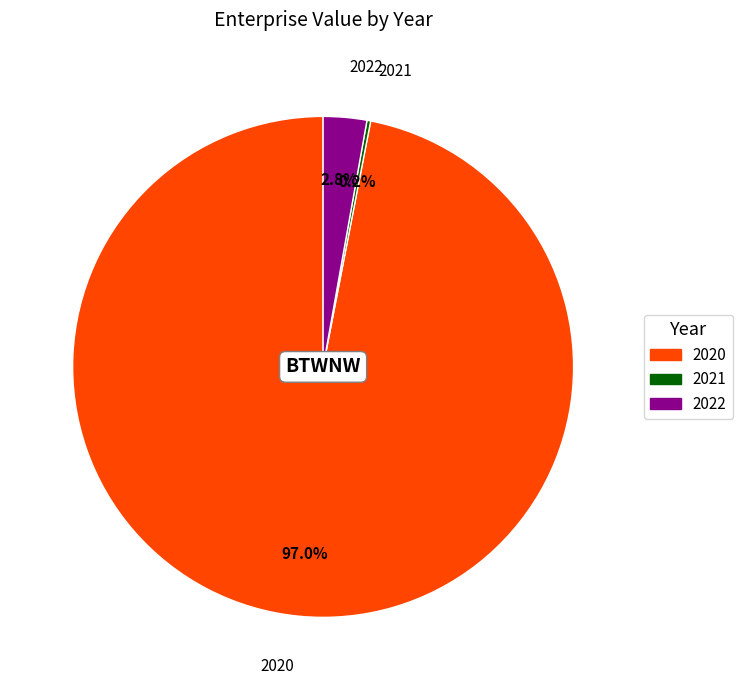

What is the majority slice?

2020